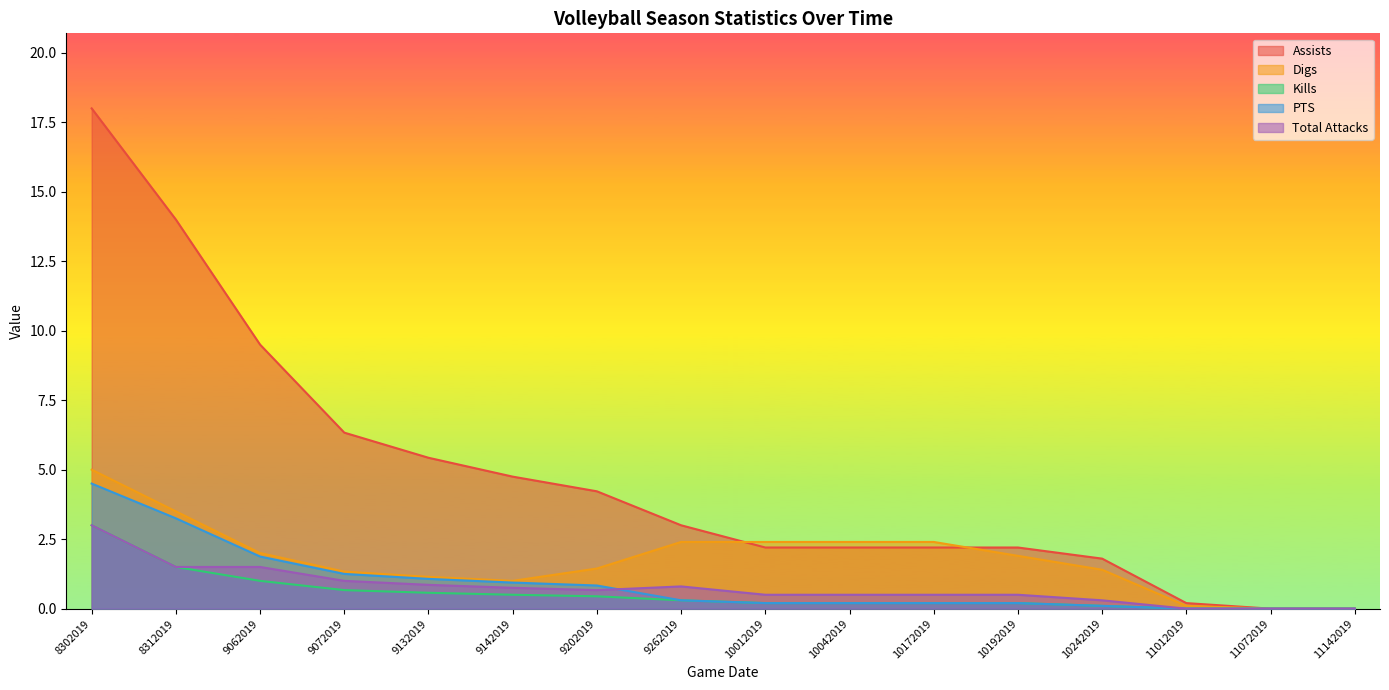

True or false: Kills and Total Attacks cross at least once.

False